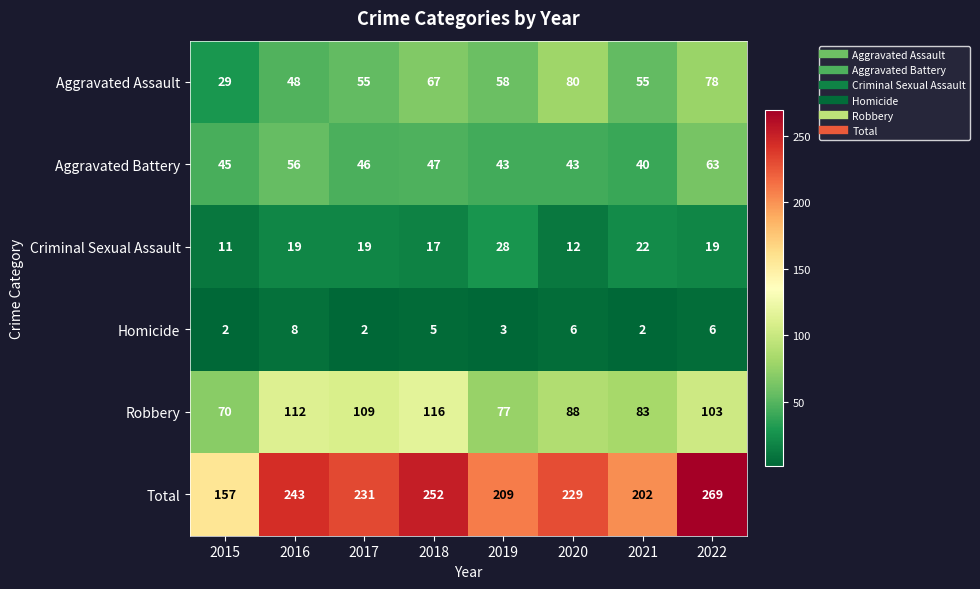

Which series has the widest spread of values?

Total